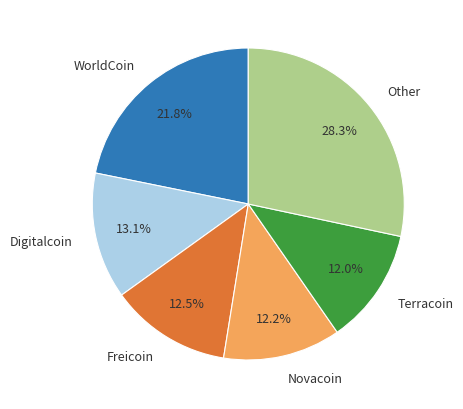

To the nearest percent, what is the difference between the Digitalcoin and Novacoin slice percentages?

1%